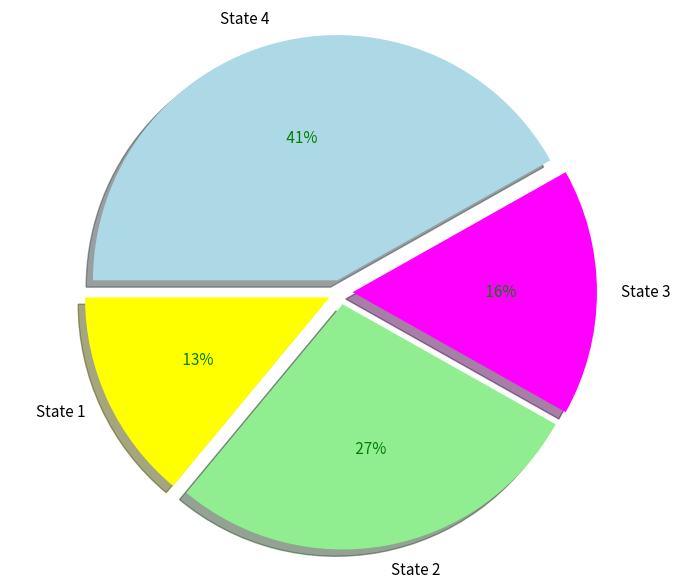

Between State 3 and State 1, which is larger?

State 3